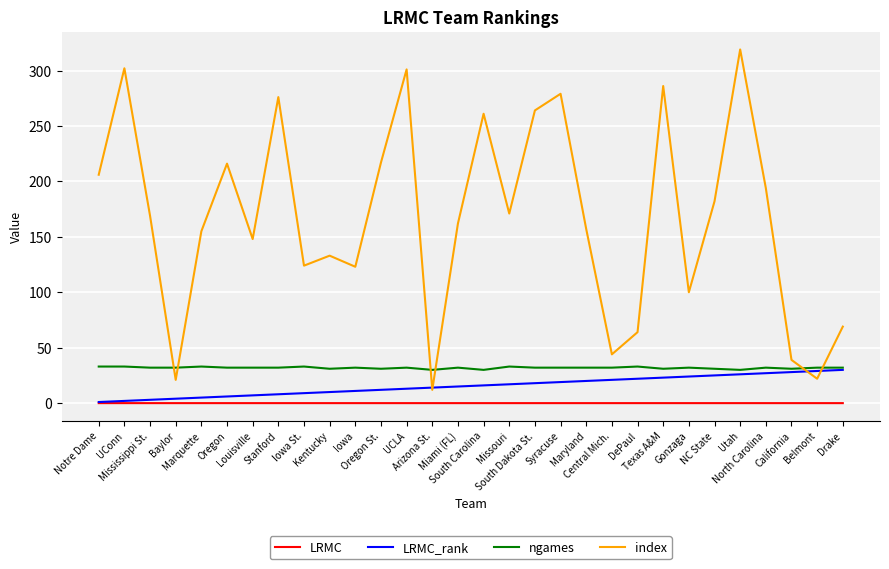

True or false: LRMC and ngames intersect in this chart.

False